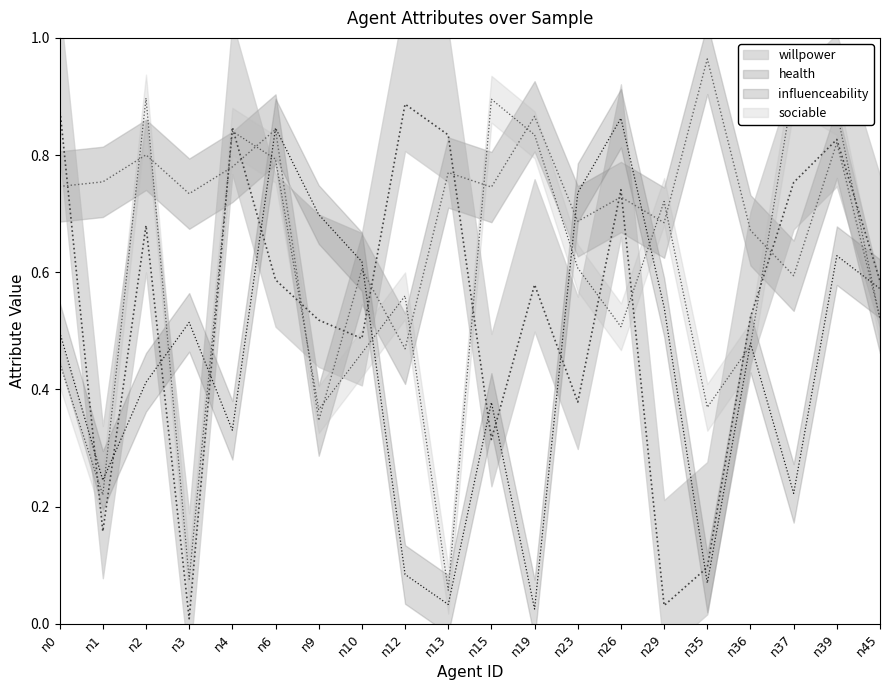

The influenceability series shows 0.0 at n13. True or false?

False